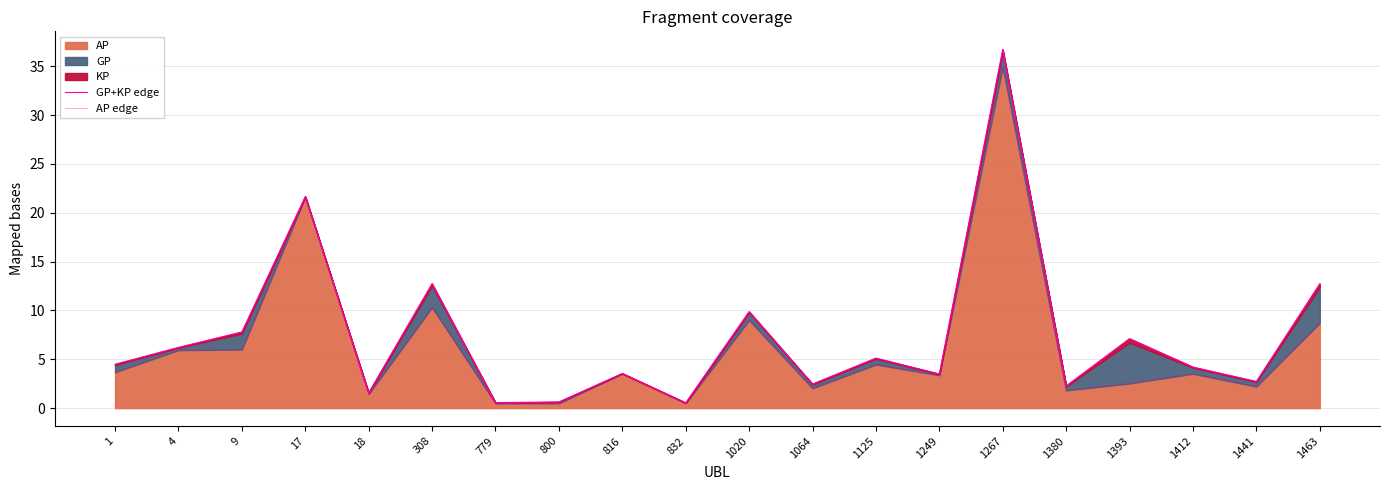

Which category has the highest value across all series?

1267